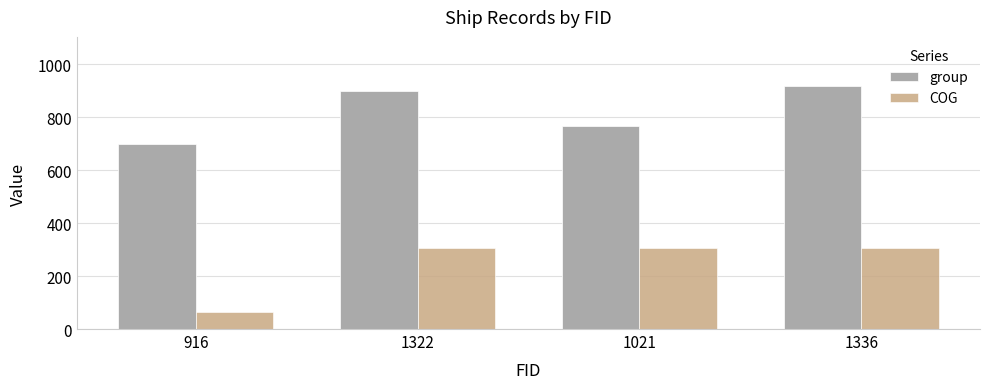

Reading right to left, list all the values displayed in this chart.

group: 919.0	768.0	900.0	699.0
COG: 307.3	307.3	307.3	62.5